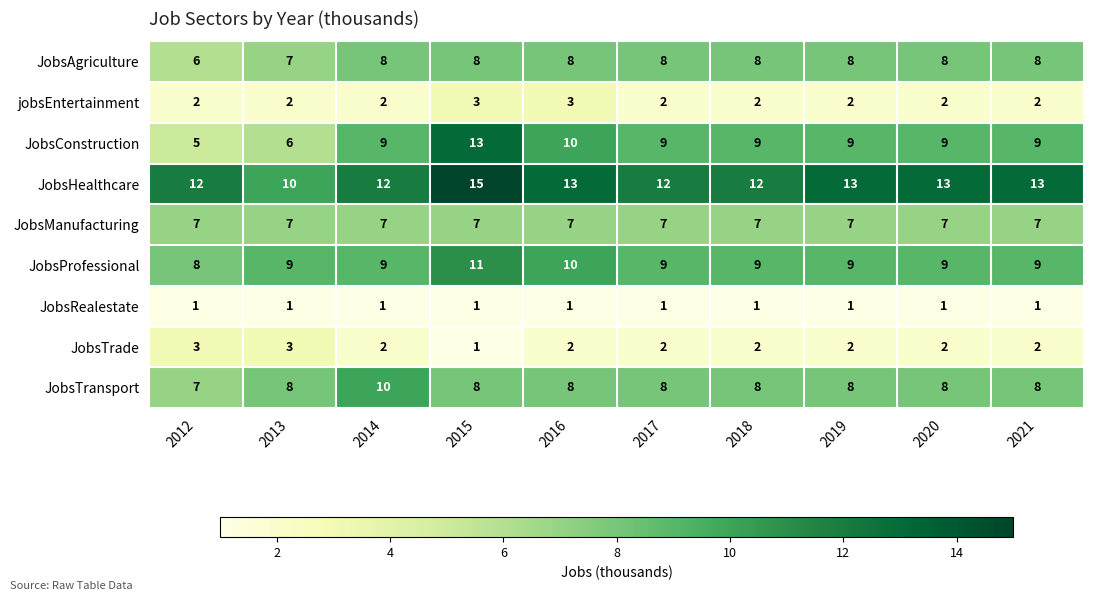

The JobsHealthcare series shows 16 at 2018. True or false?

False